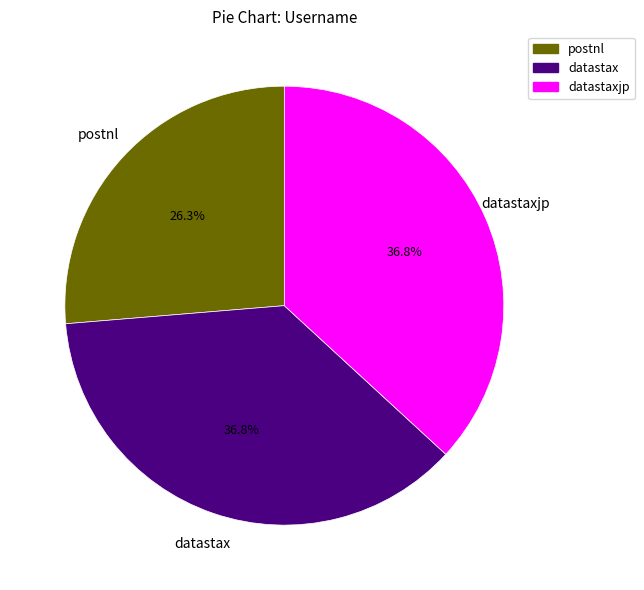

What percentage is the datastaxjp slice, to the nearest percent?

37%